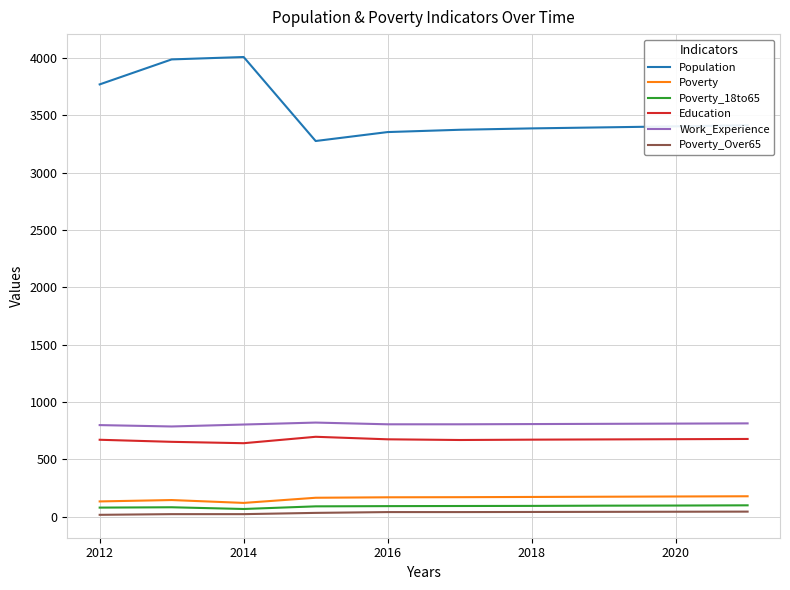

Which series has the largest range (max minus min)?

Population